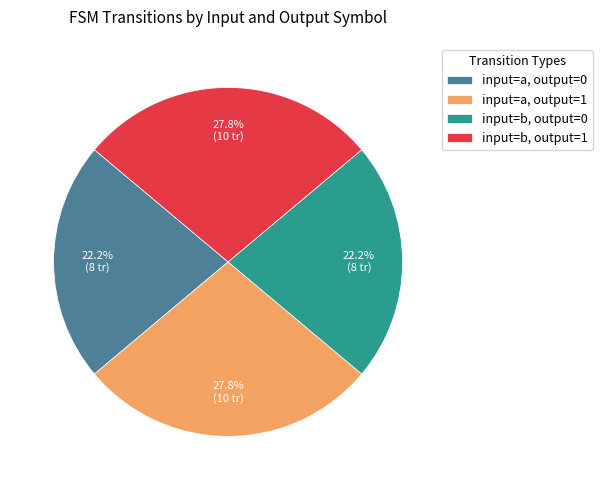

Does any single category account for the majority?

No